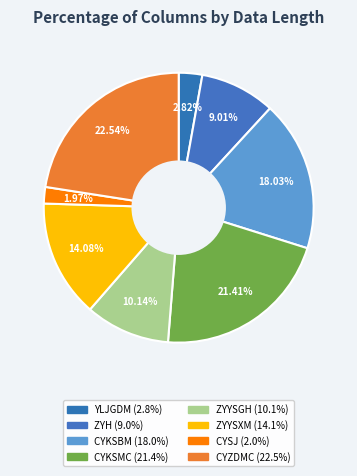

What percentage is the CYSJ slice, to the nearest percent?

2%